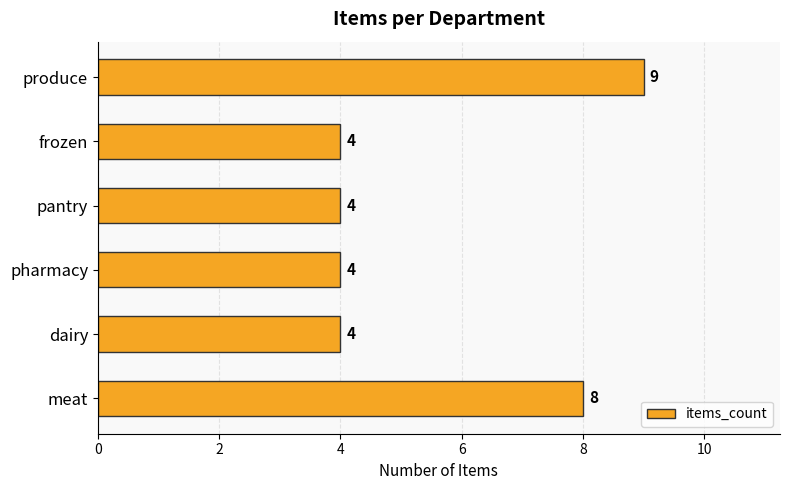

Does the chart contain any negative values?

No